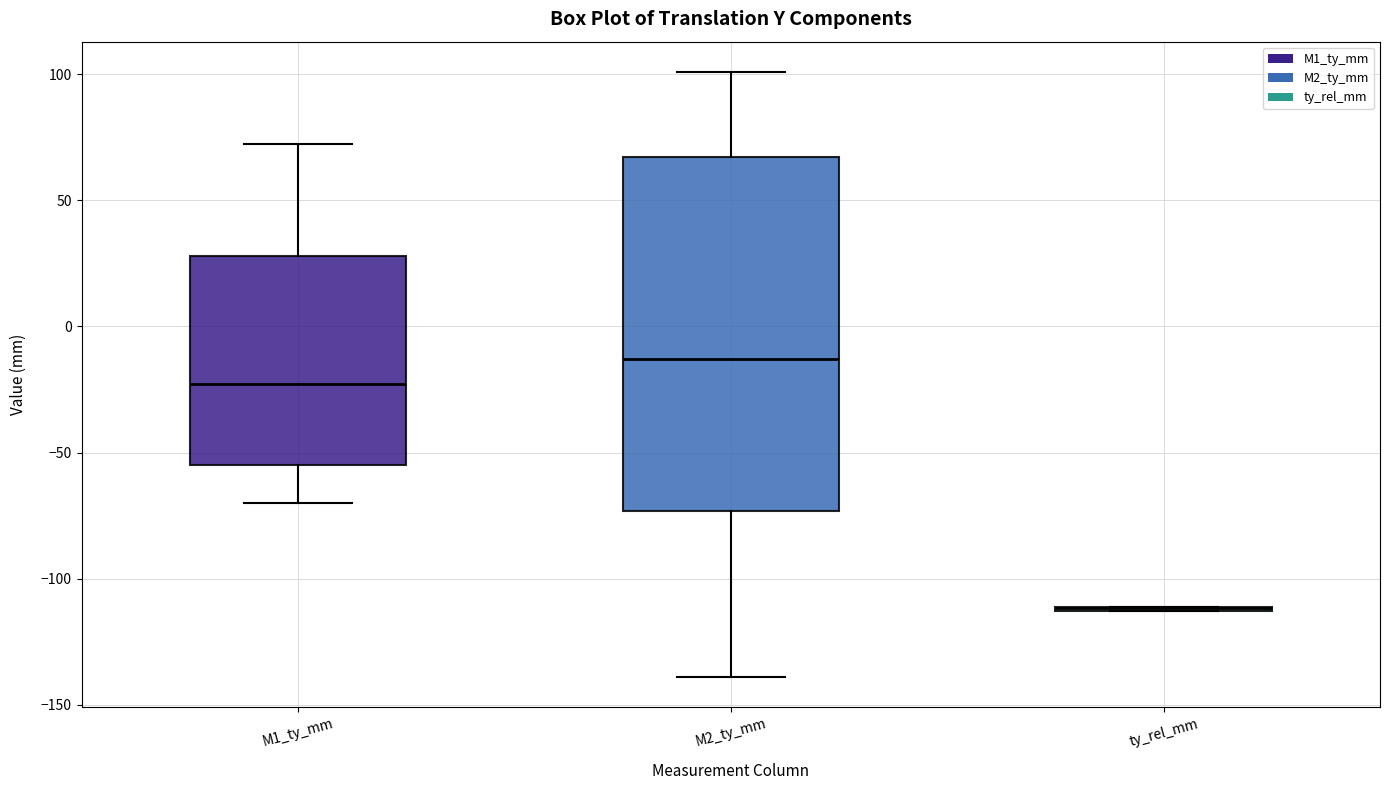

Reading left to right, read every box against the y-axis: the position of its median line, the range the box covers, and the ends of its whiskers. The values are not printed on the chart, so give them approximately, as read against the axis.

M1_ty_mm: median -25, box -55 to 30, whiskers -70 to 75
M2_ty_mm: median -15, box -75 to 65, whiskers -140 to 100
ty_rel_mm: box collapsed to a line at -110, whiskers -115 to -110